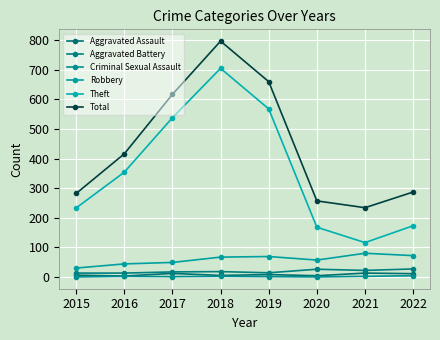

At which category does the chart reach its peak across all series?

2018